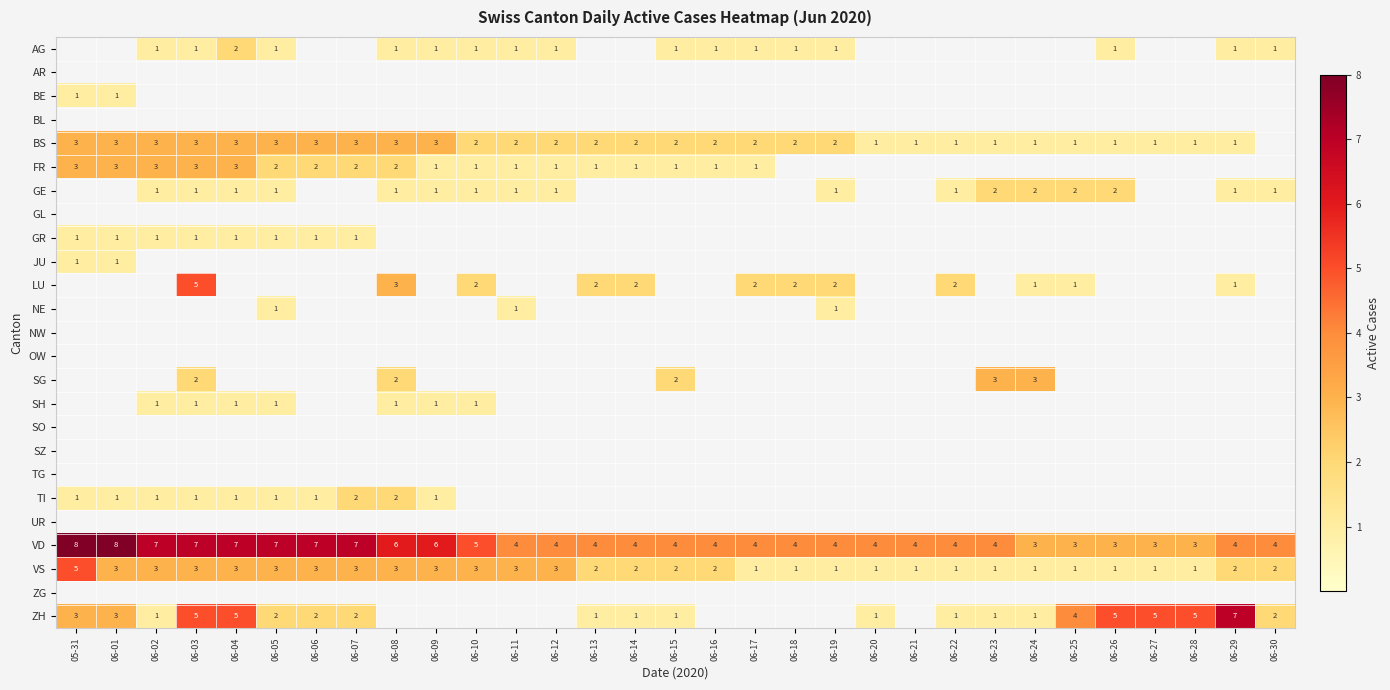

What is the sum of the VS values at 06-03 and 06-21?

4